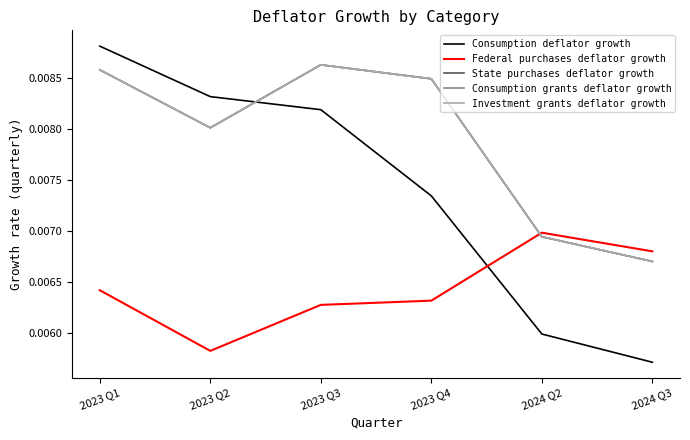

Where is the first local maximum for State purchases deflator growth?

2023 Q3